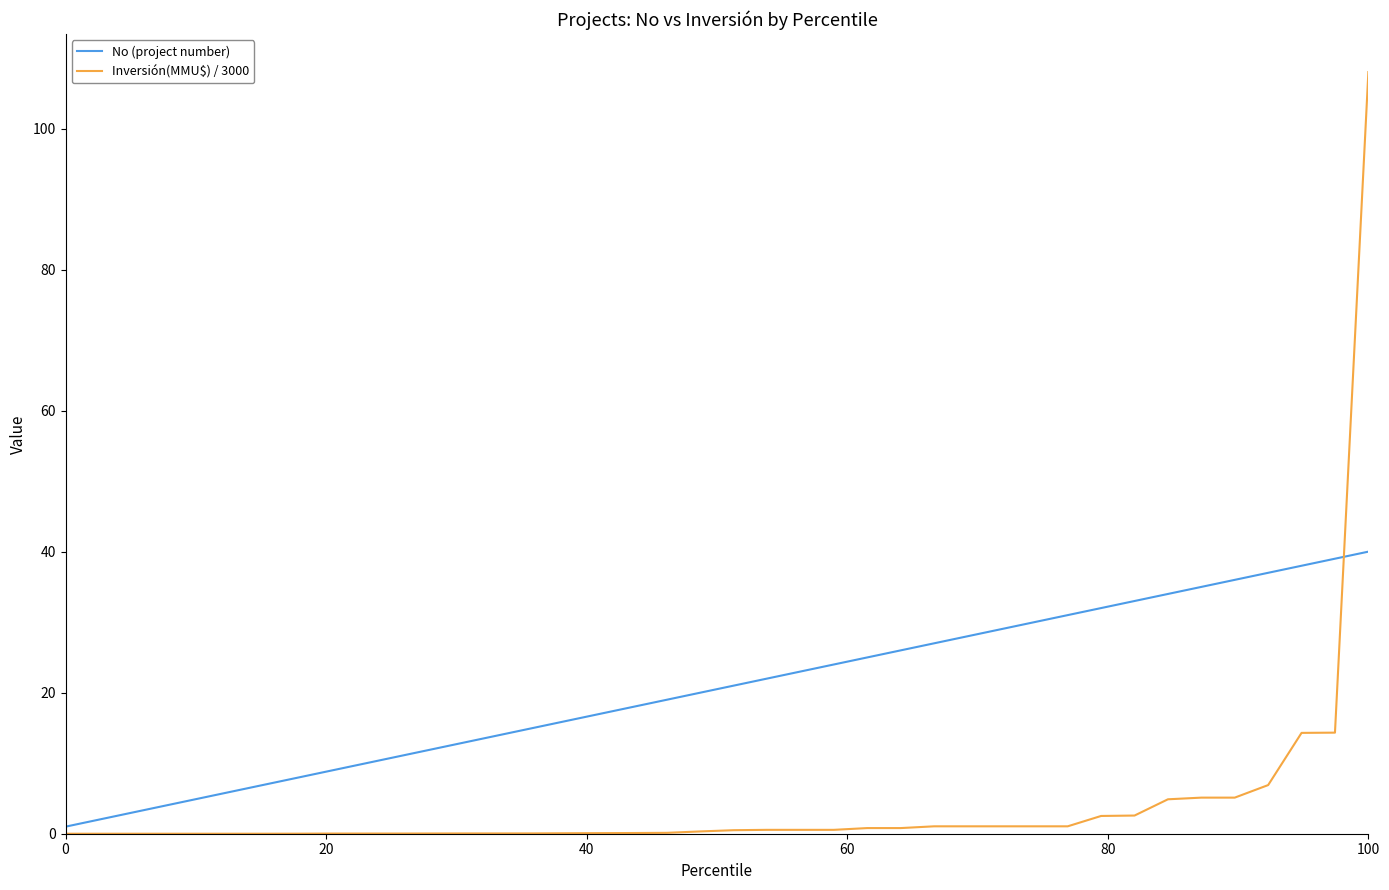

True or false: No (project number) and Inversión(MMU$) / 3000 intersect in this chart.

True